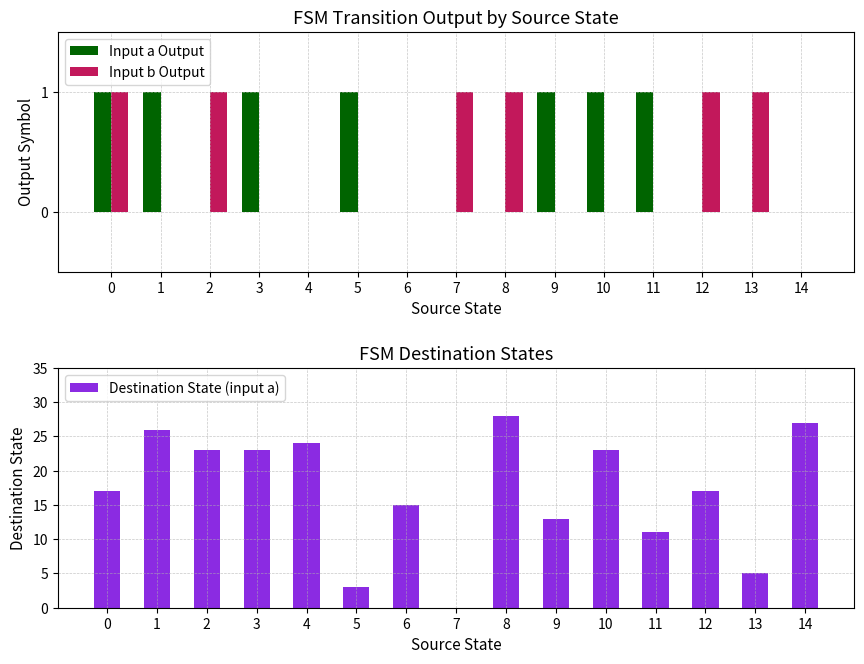

Reading left to right, list all the values displayed in this chart.

Input a Output: 0=1	1=1	2=0	3=1	4=0	5=1	6=0	7=0	8=0	9=1	10=1	11=1	12=0	13=0	14=0
Input b Output: 0=1	1=0	2=1	3=0	4=0	5=0	6=0	7=1	8=1	9=0	10=0	11=0	12=1	13=1	14=0
Destination State (input a): 0=17	1=26	2=23	3=23	4=24	5=3	6=15	7=0	8=28	9=13	10=23	11=11	12=17	13=5	14=27